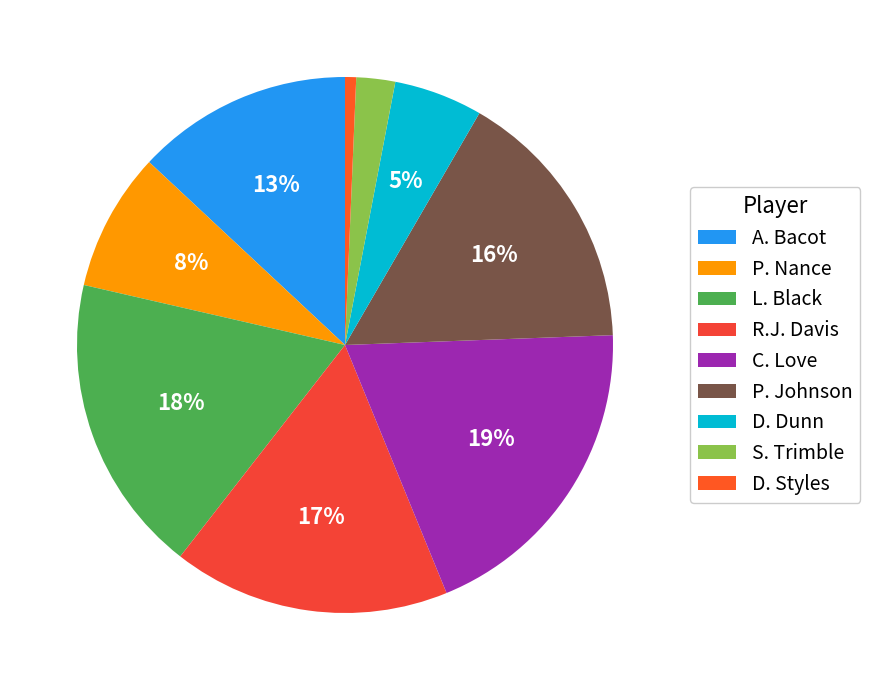

To the nearest percent, what percentage of the pie is C. Love?

19%